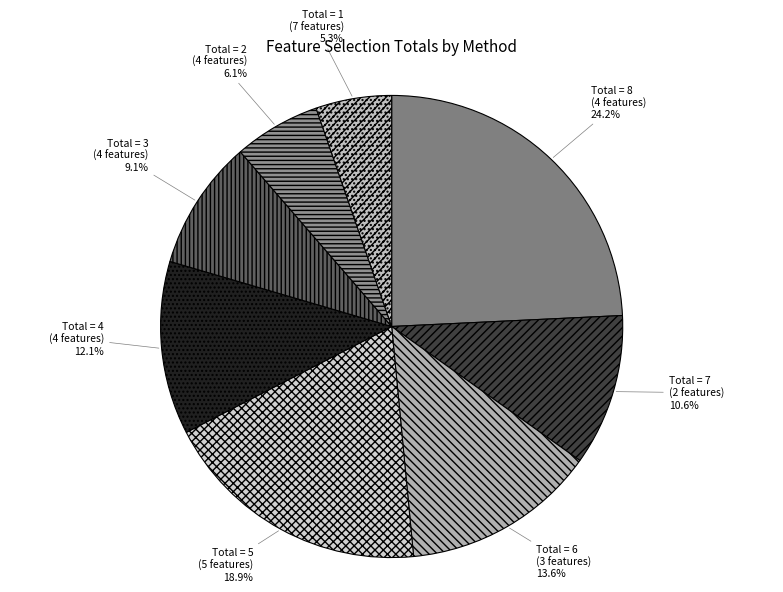

What is the ratio of the value at Total = 6 (3 features) to the value at Total = 7 (2 features)?

1.3